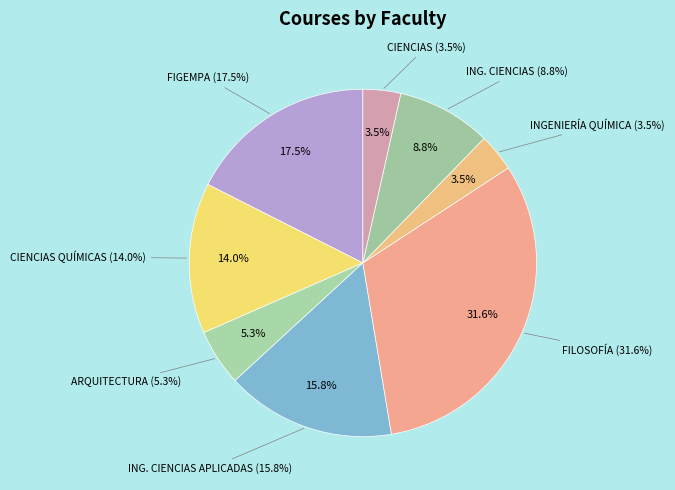

To the nearest percent, what portion does ARQUITECTURA represent?

5%